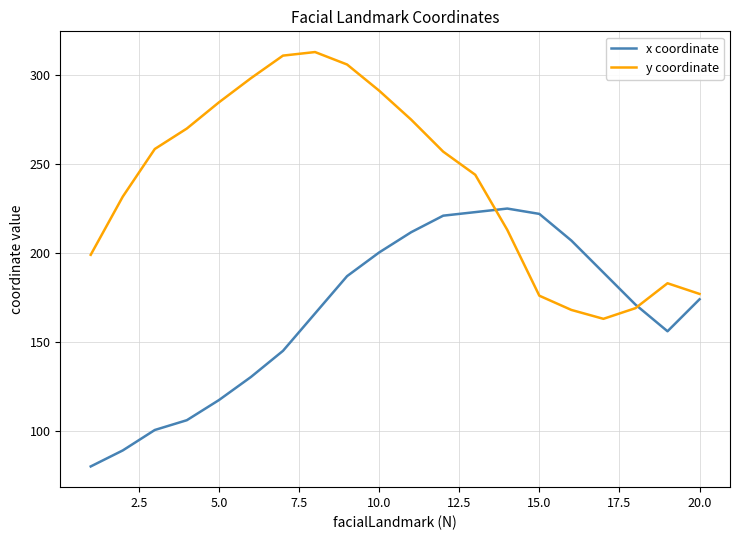

Which series has the largest total across all categories?

y coordinate